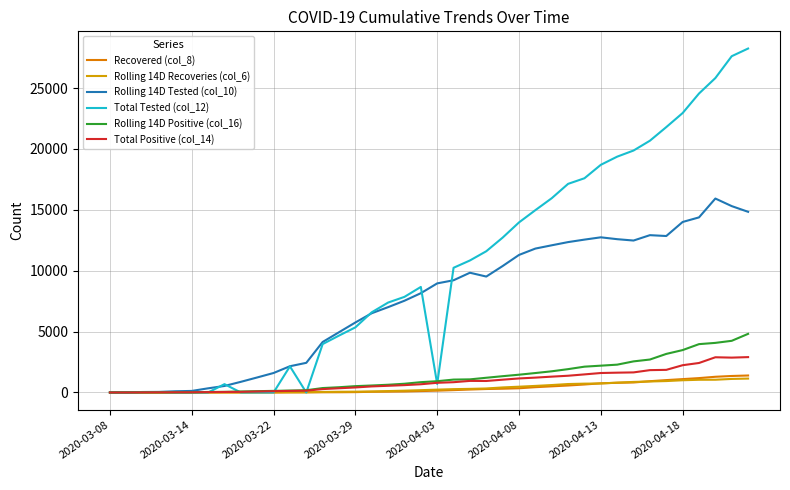

How many lines are shown in the chart?

6